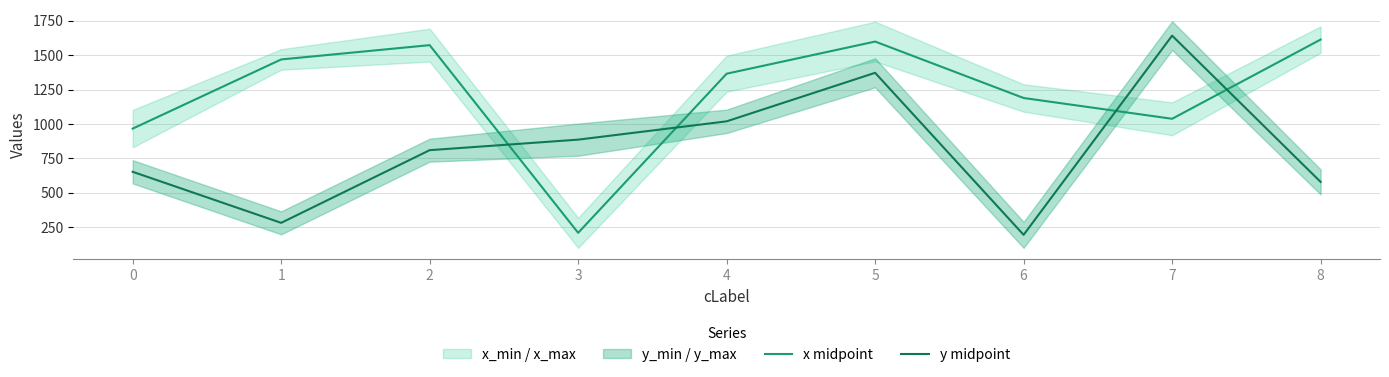

What is the sum of the x midpoint values at 6 and 3?

1397.5